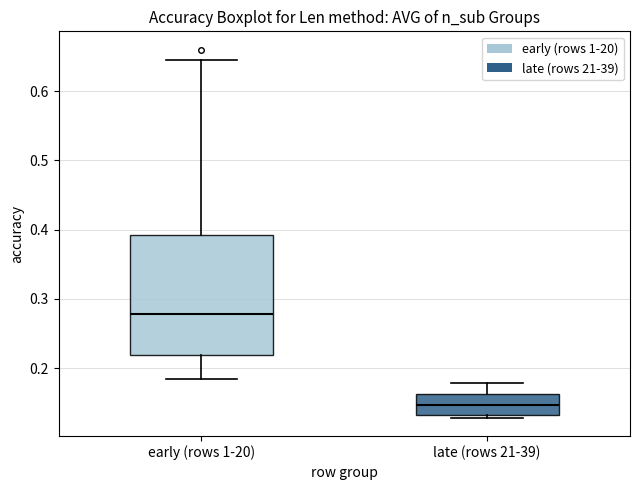

Reading left to right, read every box against the y-axis: the position of its median line, the range the box covers, and the ends of its whiskers. The values are not printed on the chart, so give them approximately, as read against the axis.

early (rows 1-20): median 0.28, box 0.22 to 0.39, whiskers 0.18 to 0.64
late (rows 21-39): median 0.15, box 0.13 to 0.16, whiskers 0.13 (just below the box's lower edge) to 0.18